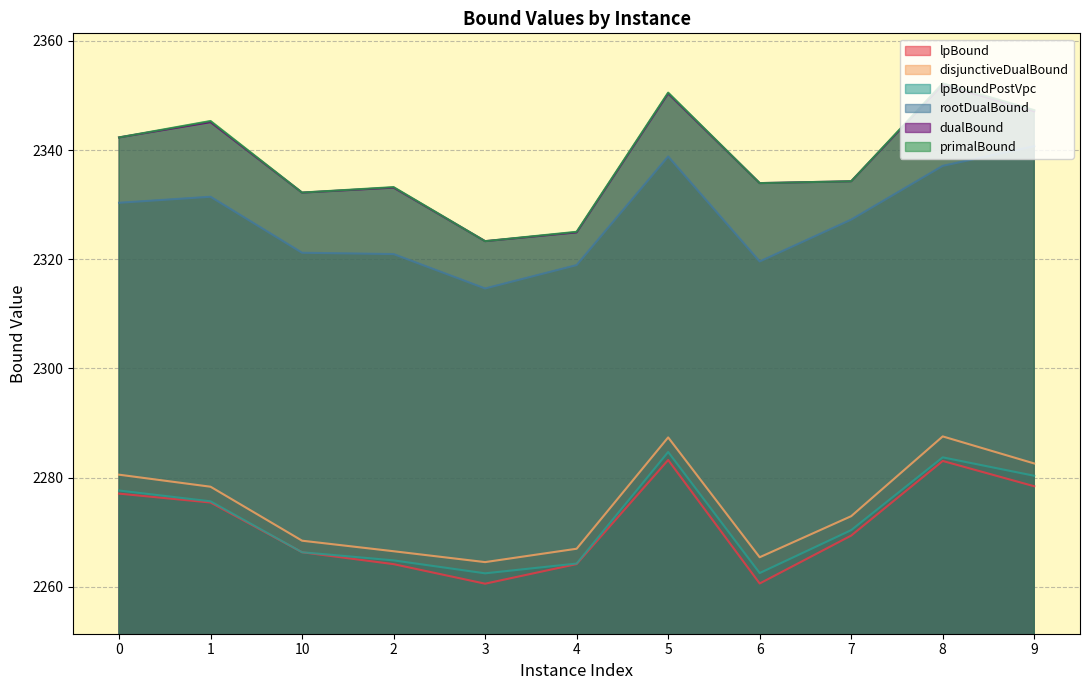

What are all the series names shown in the legend?

lpBound, disjunctiveDualBound, lpBoundPostVpc, rootDualBound, dualBound, primalBound